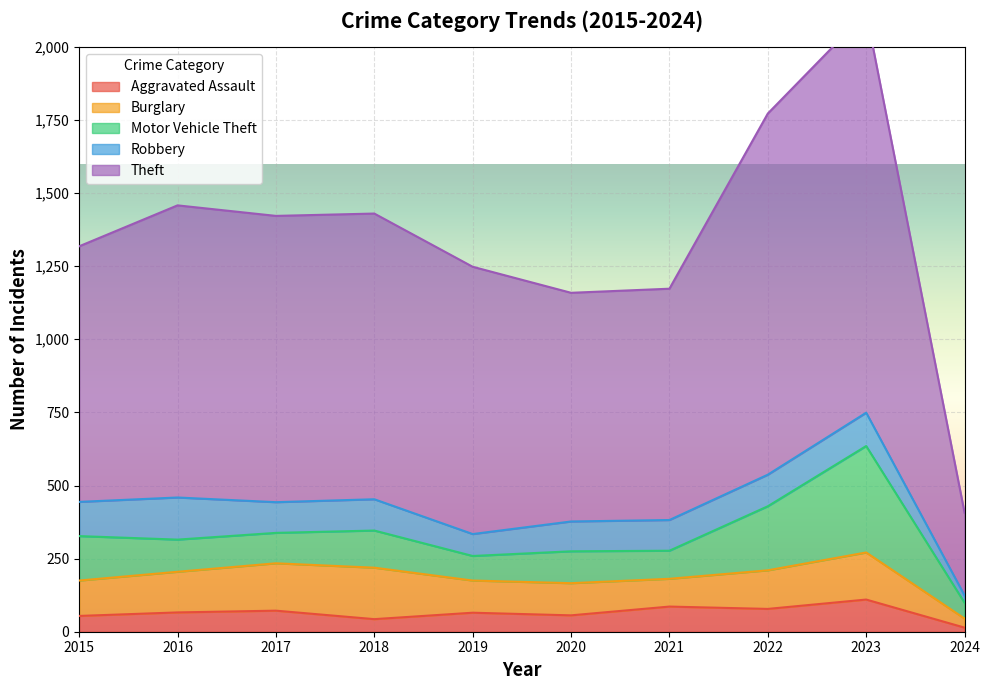

True or false: Theft and Motor Vehicle Theft intersect in this chart.

False